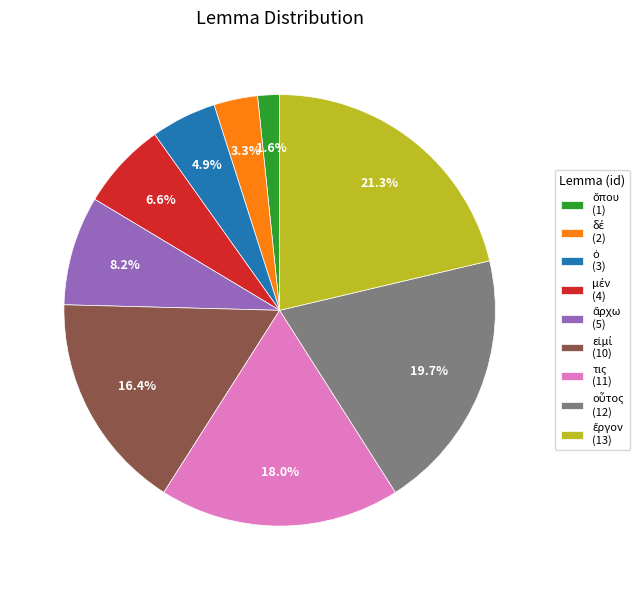

Is there any slice that represents more than half of the pie?

No